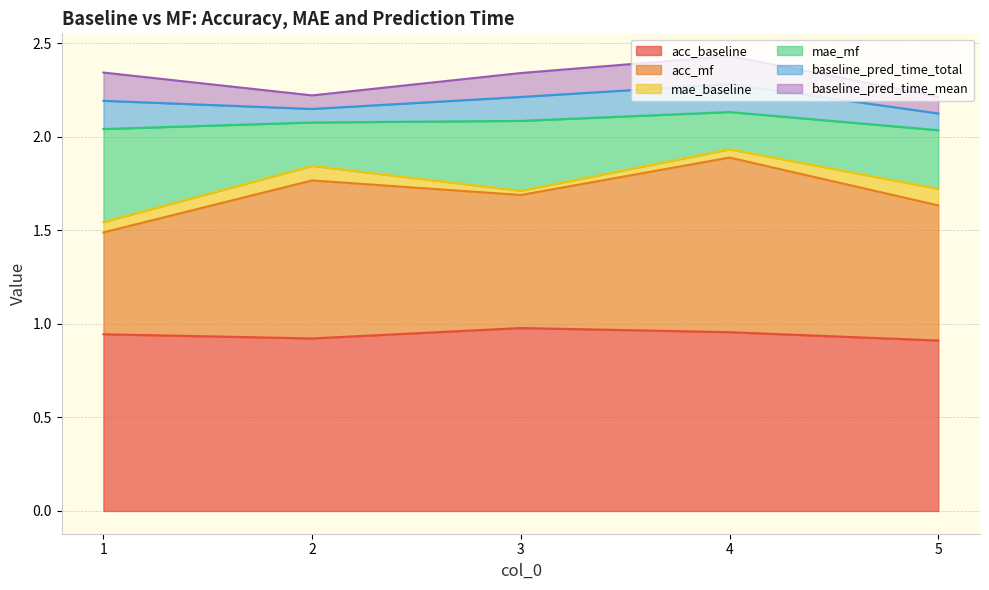

True or false: acc_baseline and baseline_pred_time_mean intersect in this chart.

False